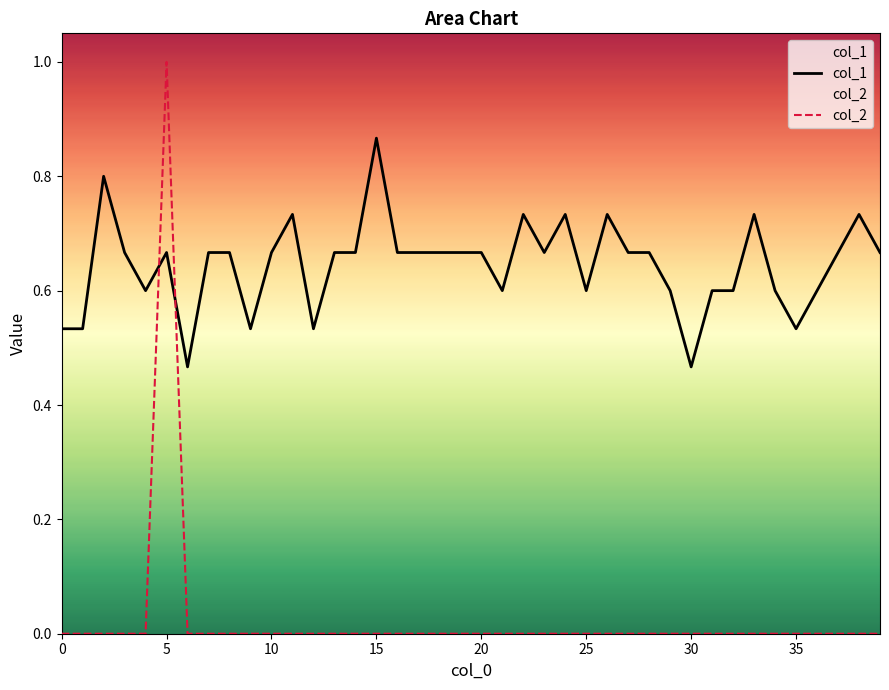

What is the difference between the maximum and second lowest values in the col_1 series?

0.4